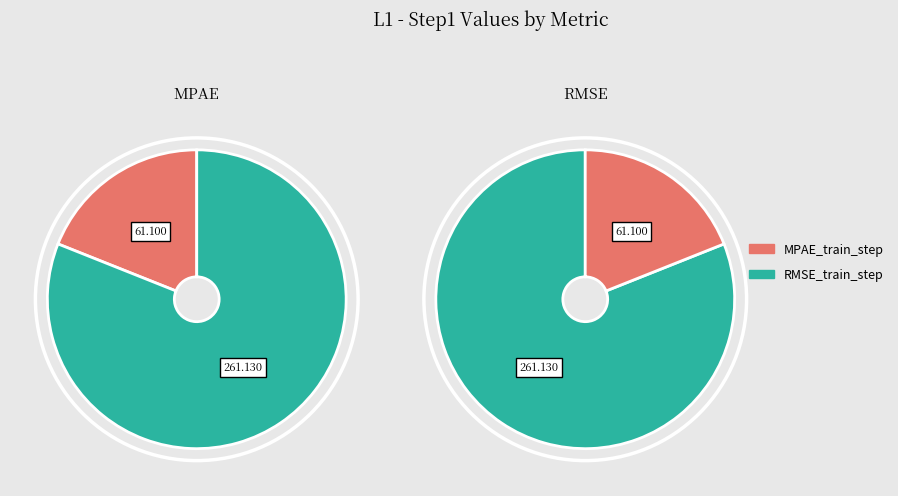

Which slice represents more than half of the pie?

RMSE_train_step